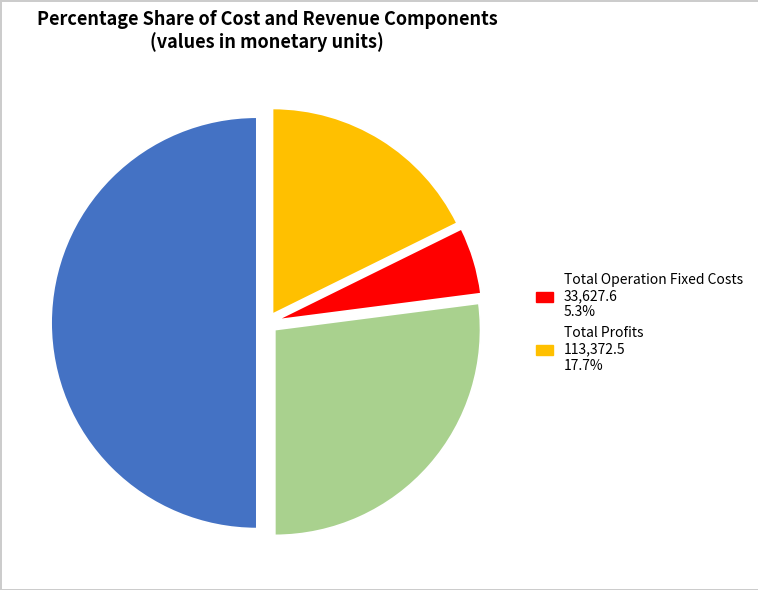

How many slices are in this pie chart?

4